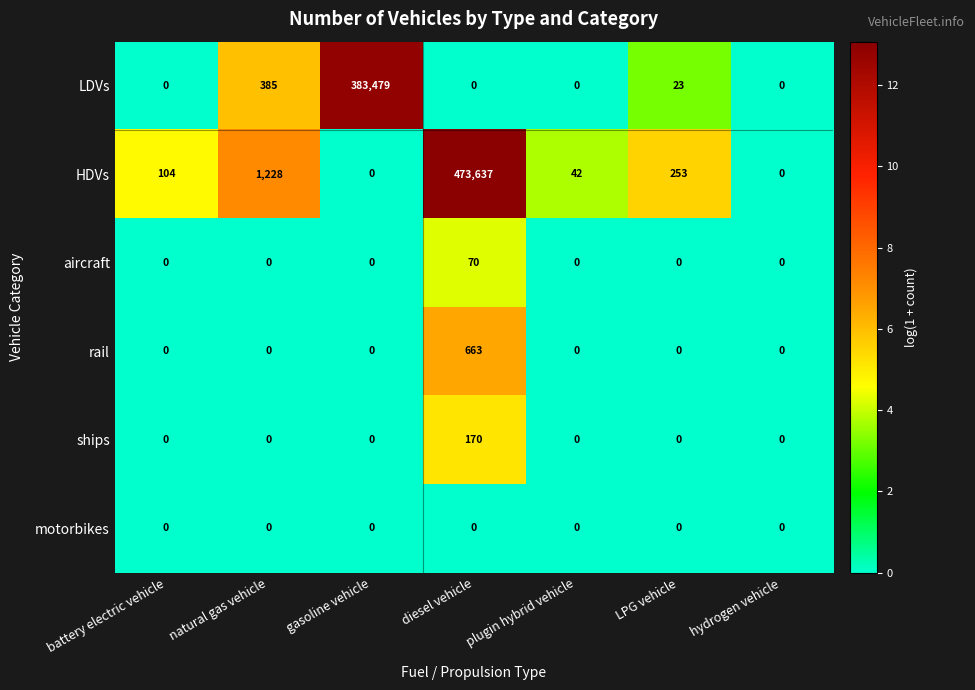

Rank the series by their maximum value, from highest to lowest.

HDVs, LDVs, rail, ships, aircraft, motorbikes